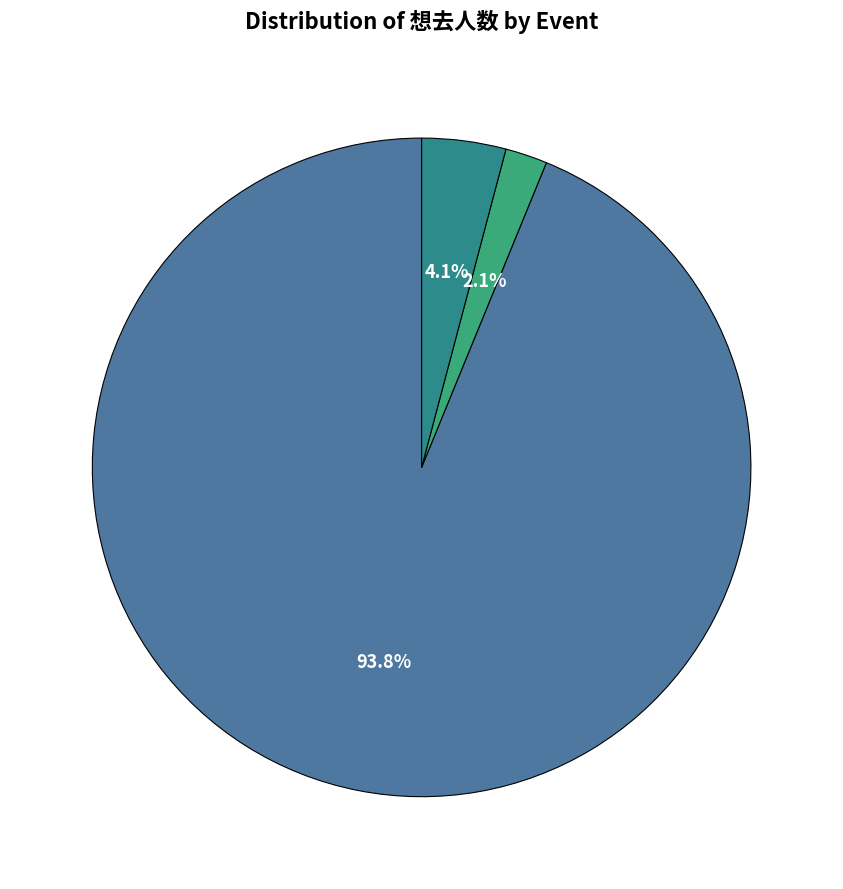

Count the number of slices in the pie.

3